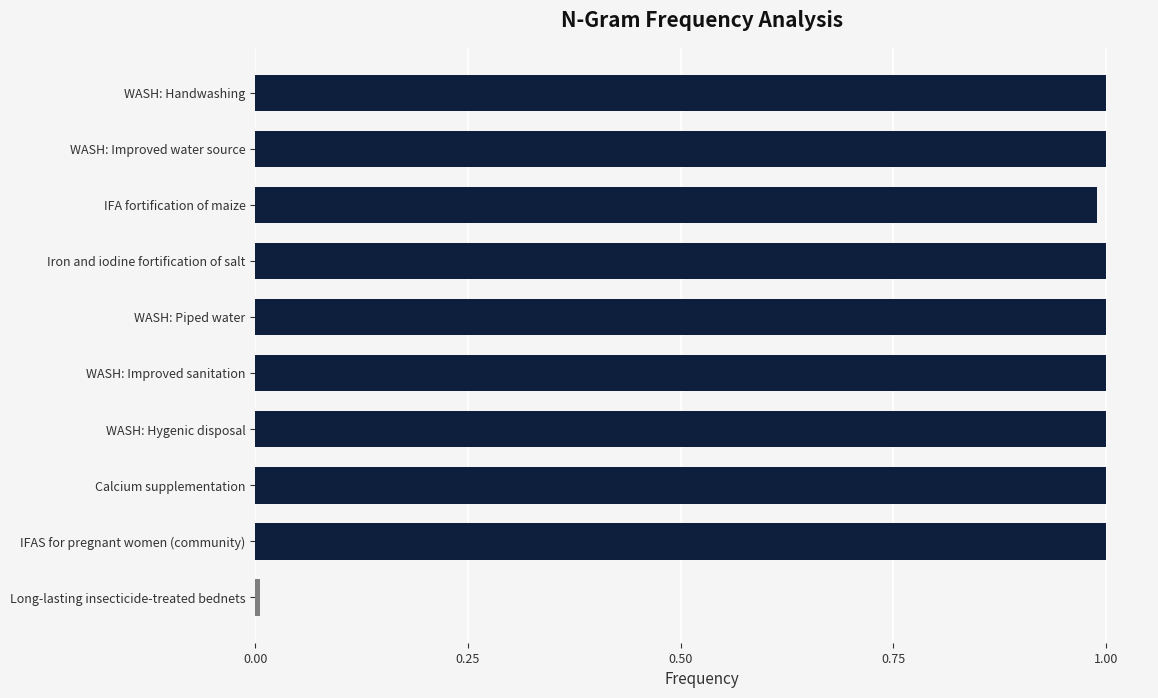

What position from the top is Iron and iodine fortification of salt?

4